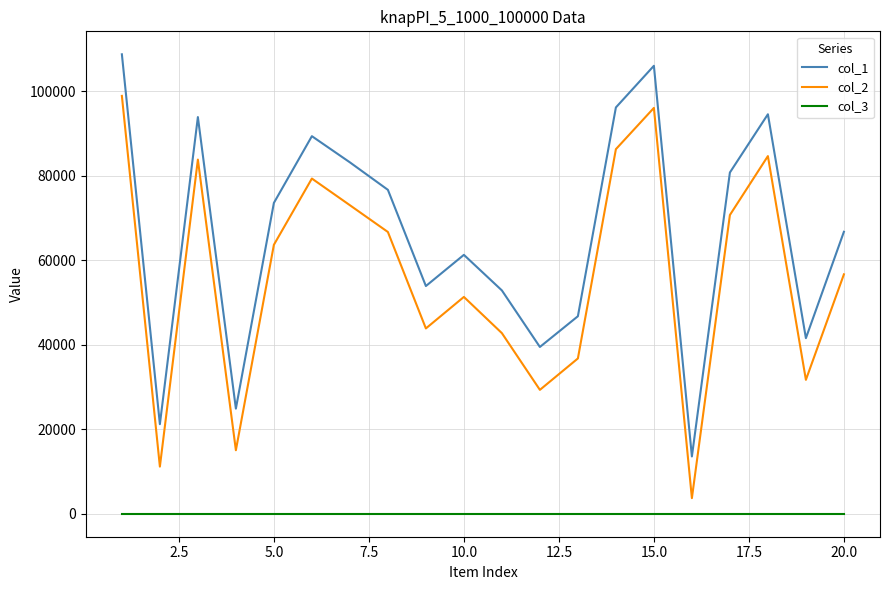

What is the highest value of the col_3 series?

1